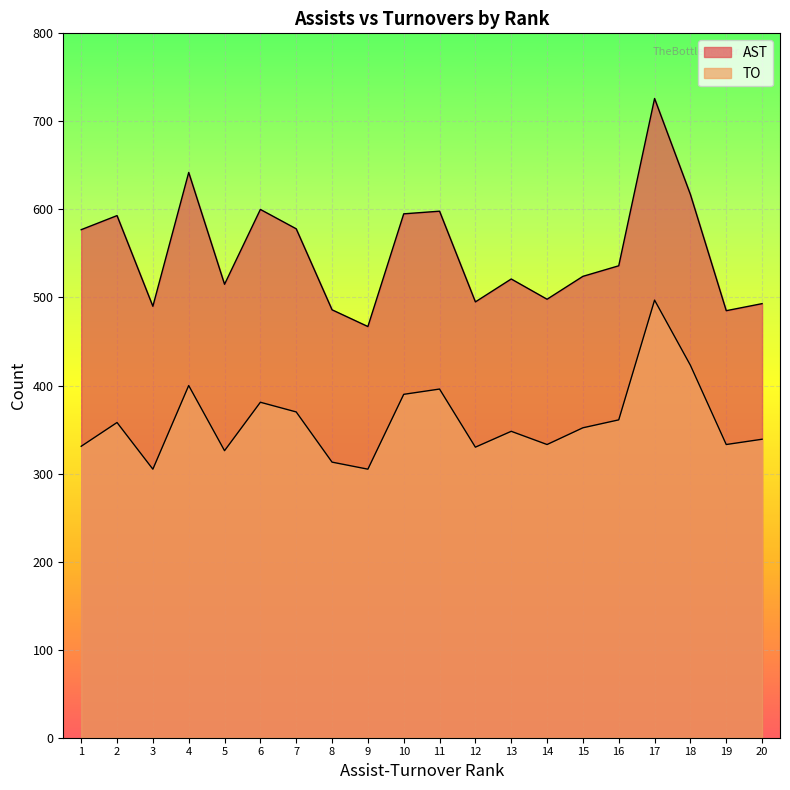

At which label does TO first exceed 352?

2